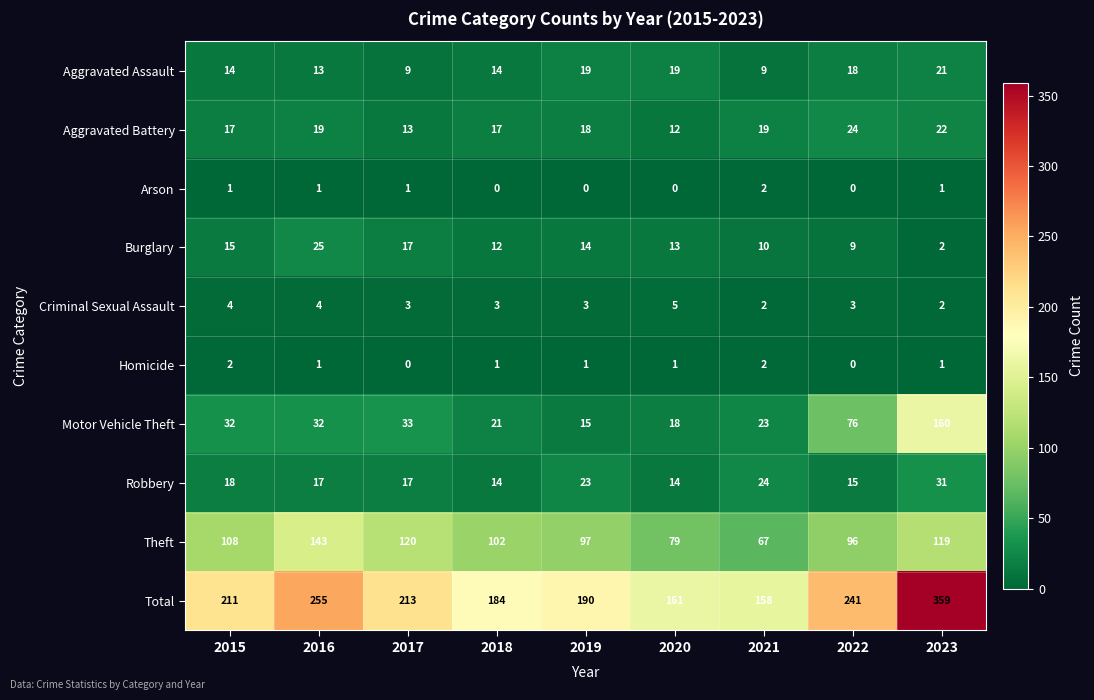

Which category has the highest value in the Motor Vehicle Theft series?

2023